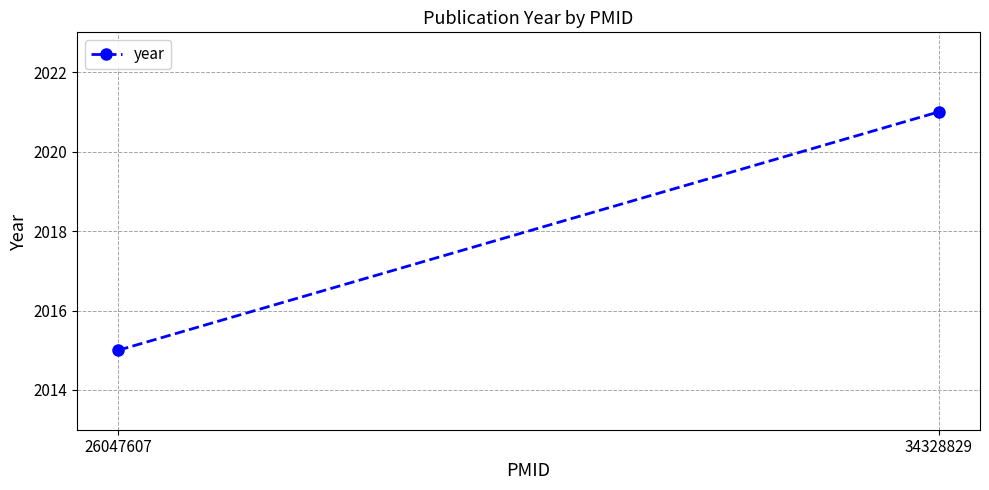

Reading left to right, what are all the values shown in this chart?

2015	2021